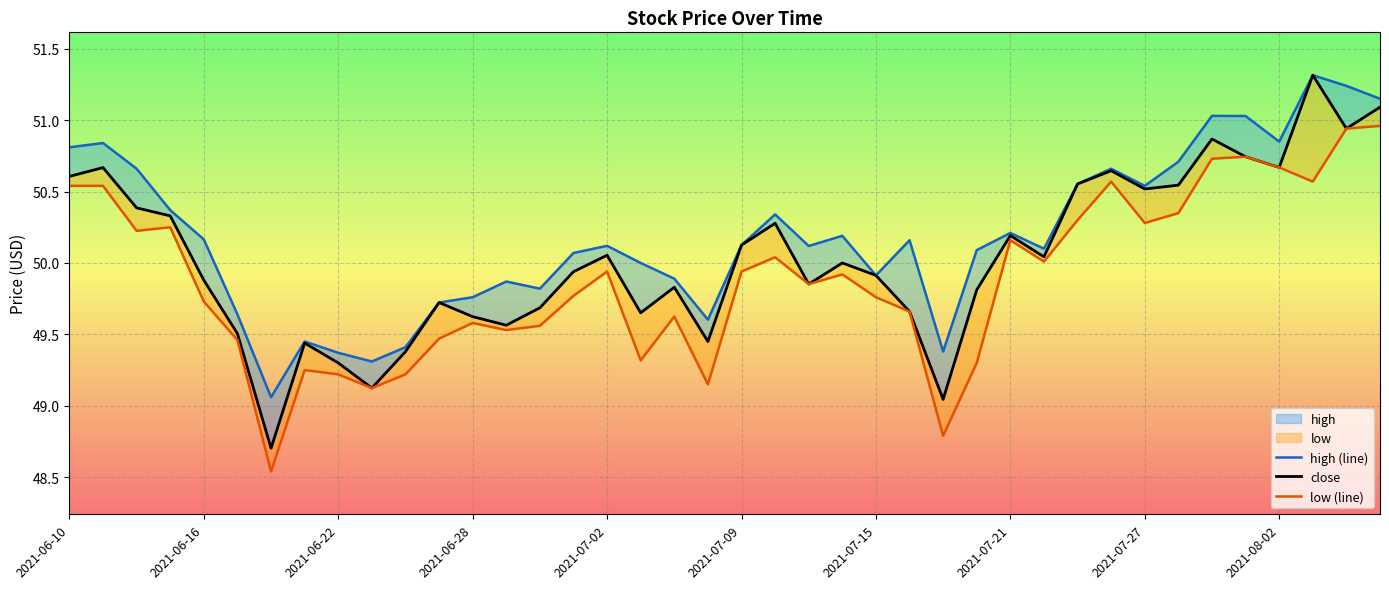

True or false: low (line) has a value of 49.8 at 2021-07-15.

True